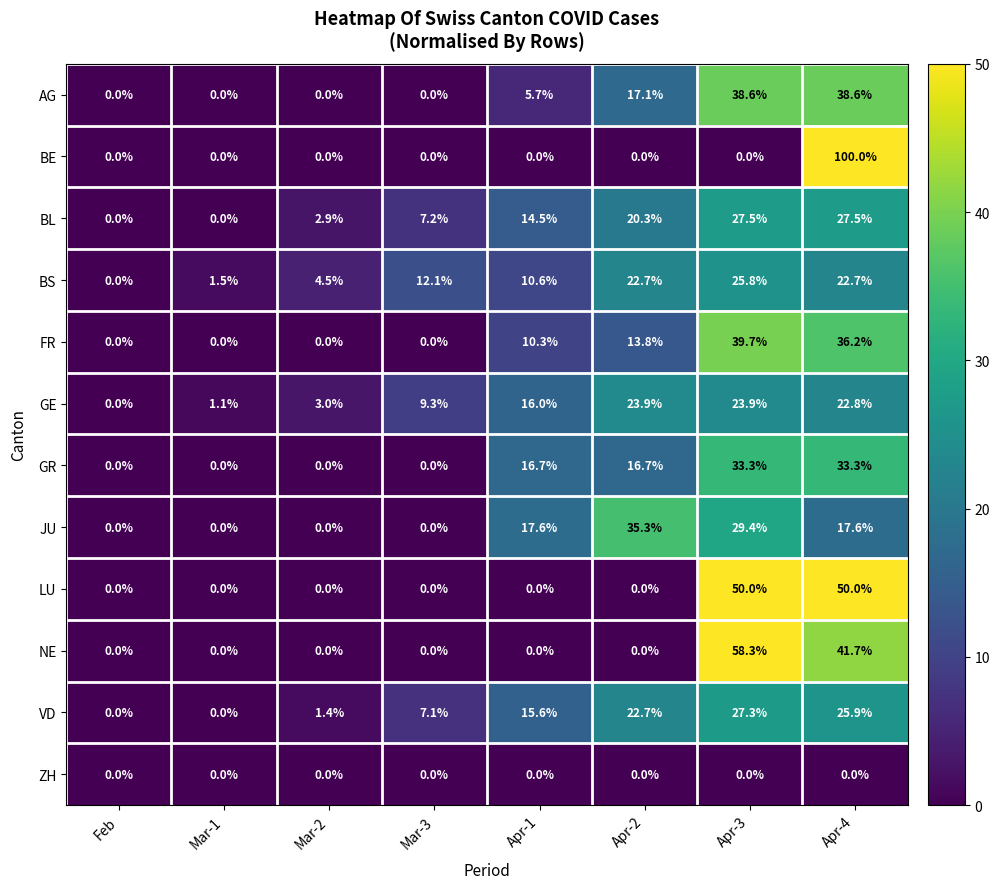

Which label corresponds to the largest value in the chart?

Apr-4